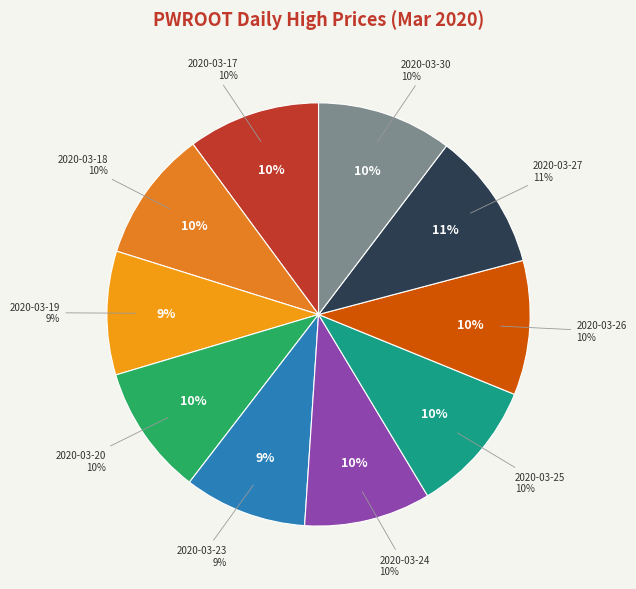

Do 2020-03-17 and 2020-03-23 together represent more than half of the pie?

No